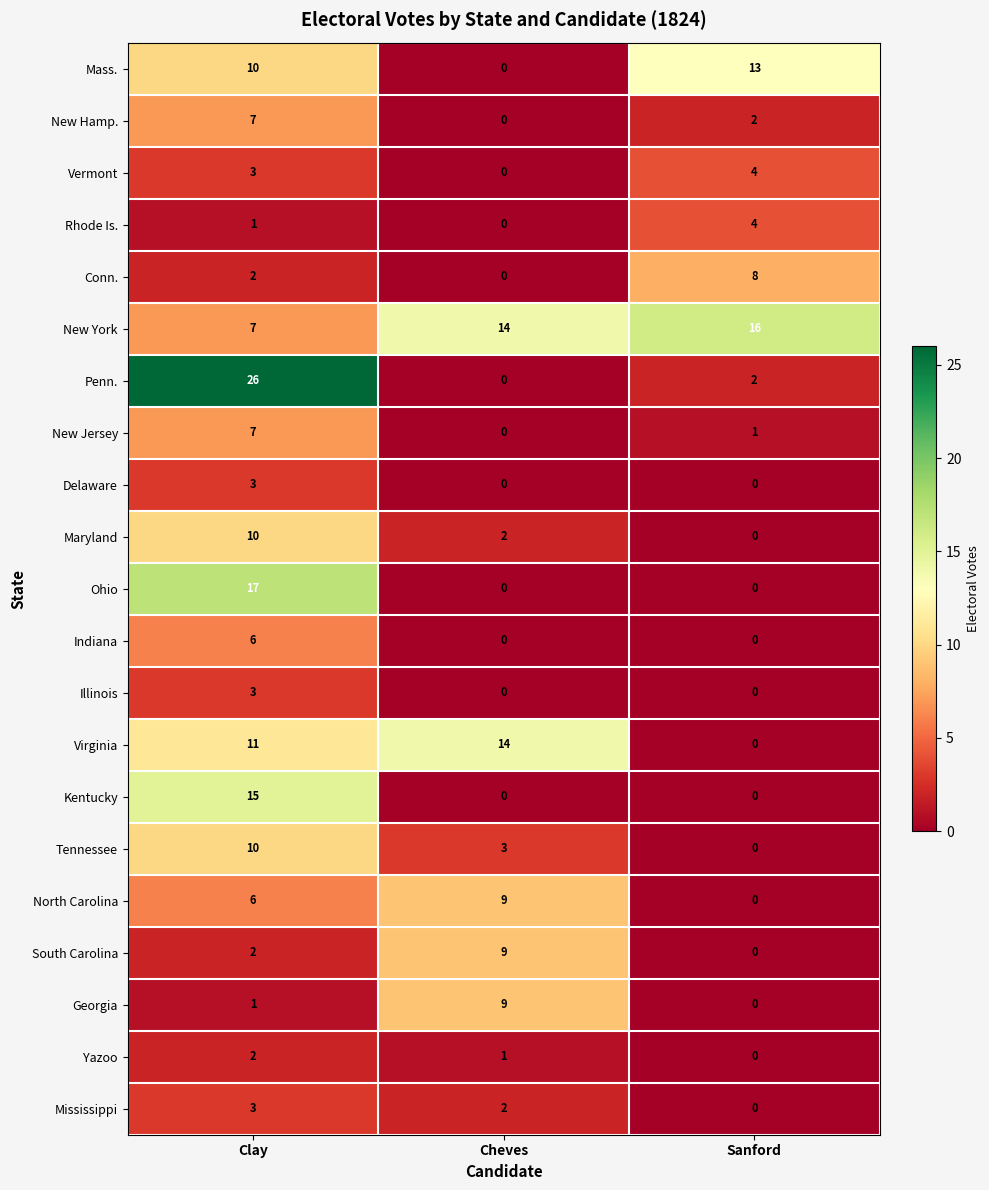

How many Mass. values are between 0 and 13?

3